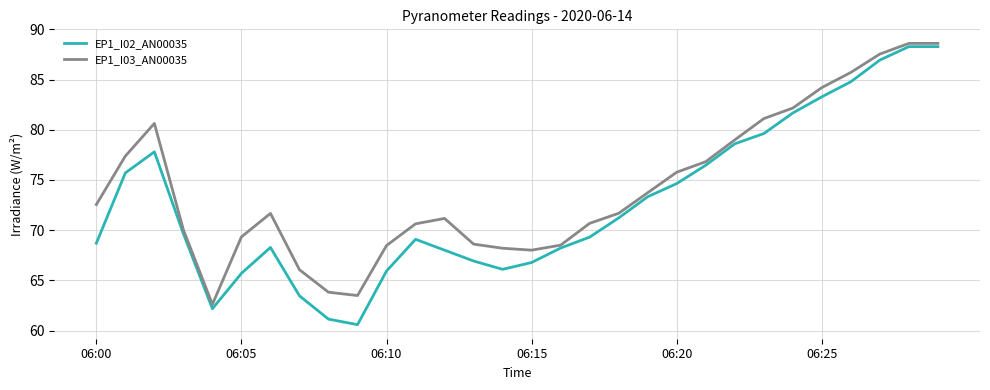

Which series has the widest spread of values?

EP1_I02_AN00035